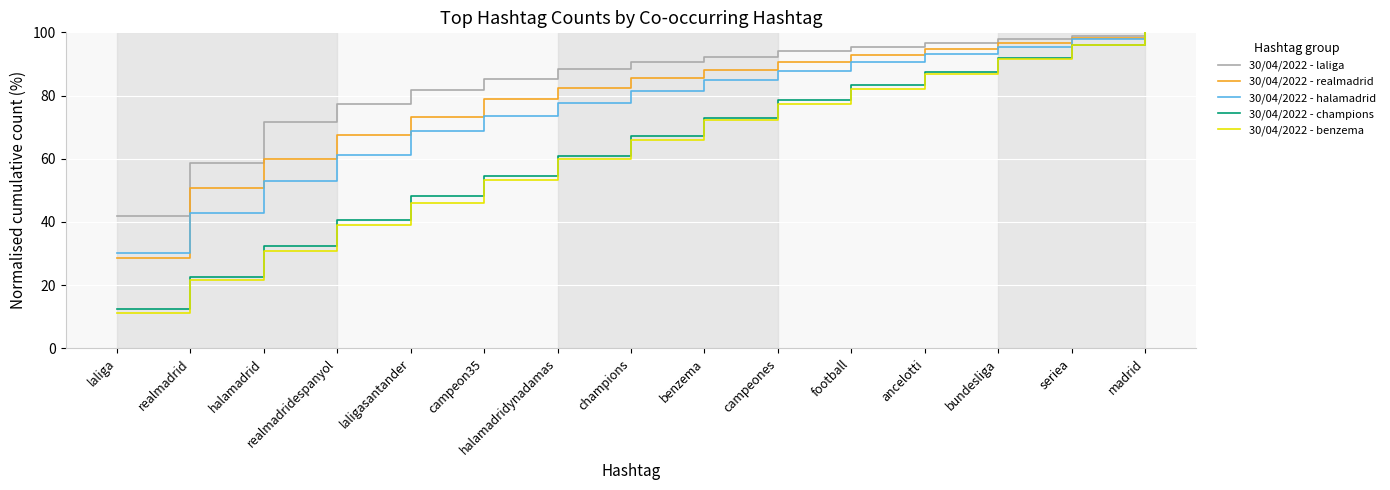

How many lines are shown in the chart?

5